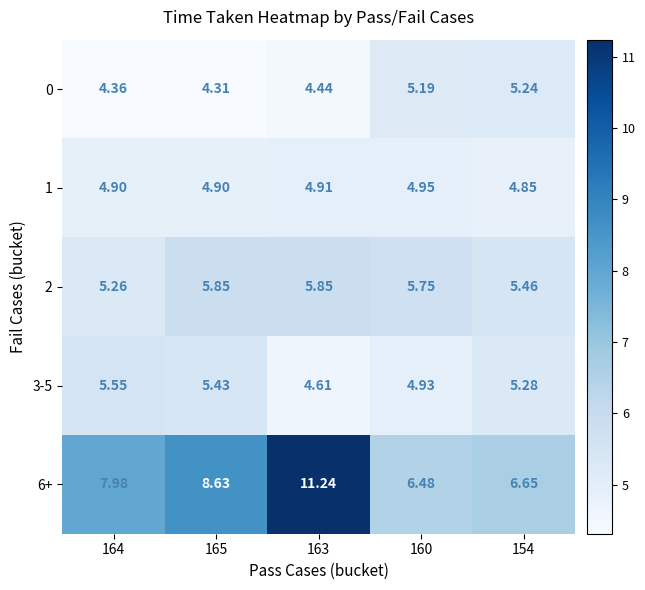

What is the spread (max minus min) of values at 165?

4.3